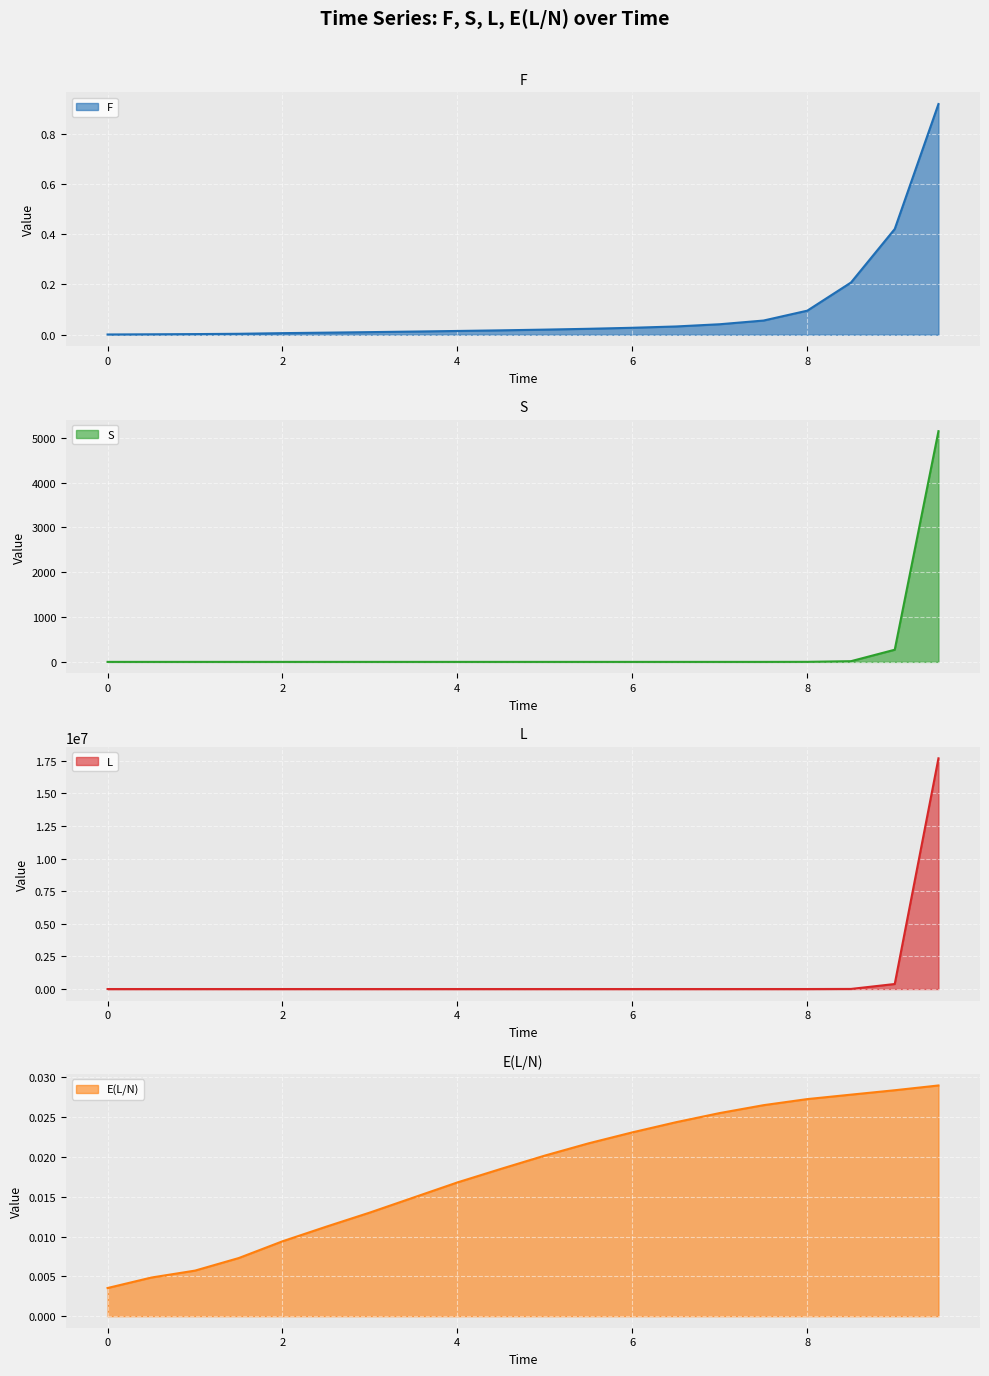

Between 5.0 and 2.0, which is larger?

5.0